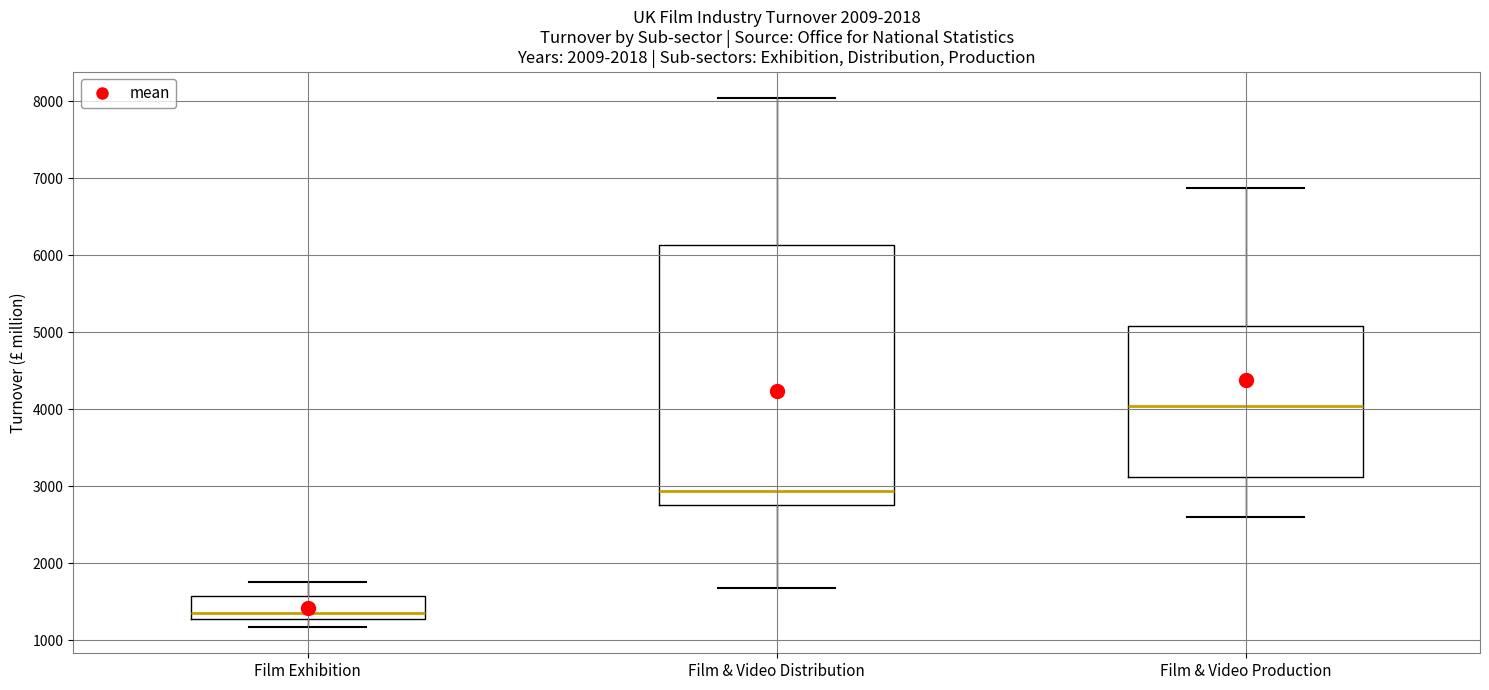

Reading left to right, read every box against the y-axis: the position of its median line, the range the box covers, and the ends of its whiskers. The values are not printed on the chart, so give them approximately, as read against the axis.

Film Exhibition: median 1400, box 1300 to 1600, whiskers 1200 to 1800
Film & Video Distribution: median 2900, box 2800 to 6100, whiskers 1700 to 8000
Film & Video Production: median 4000, box 3100 to 5100, whiskers 2600 to 6900